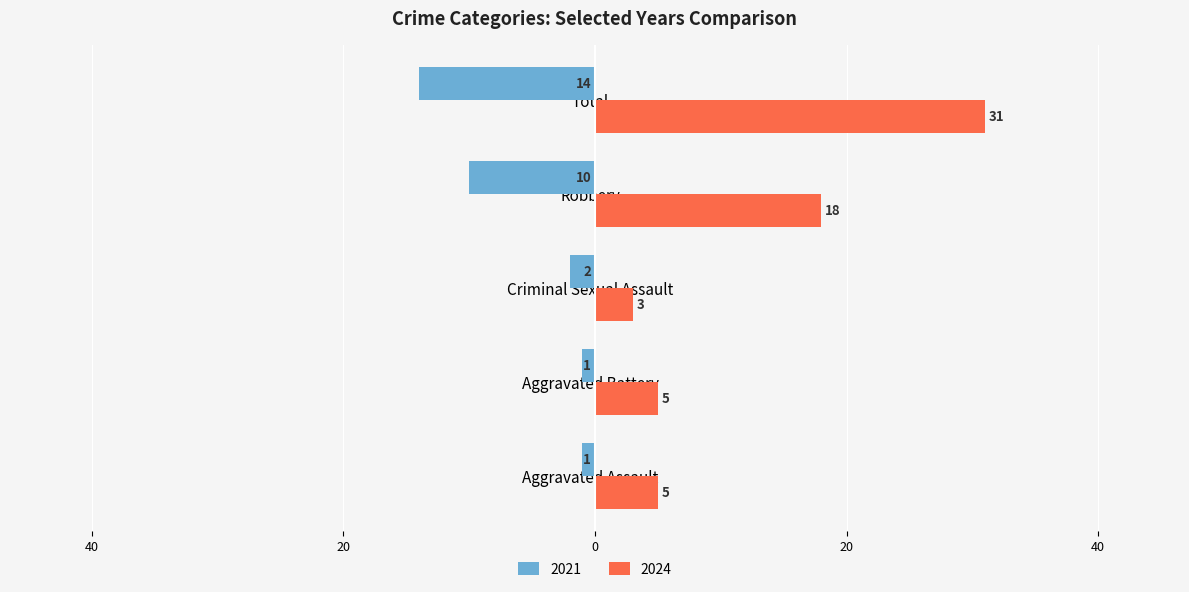

What are all the series names shown in the legend?

2021, 2024